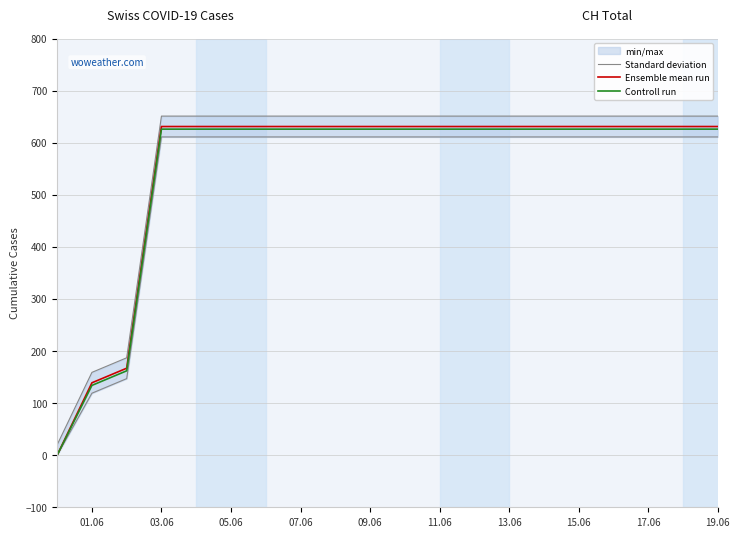

The Ensemble mean run series shows 202 at 13.06. True or false?

False